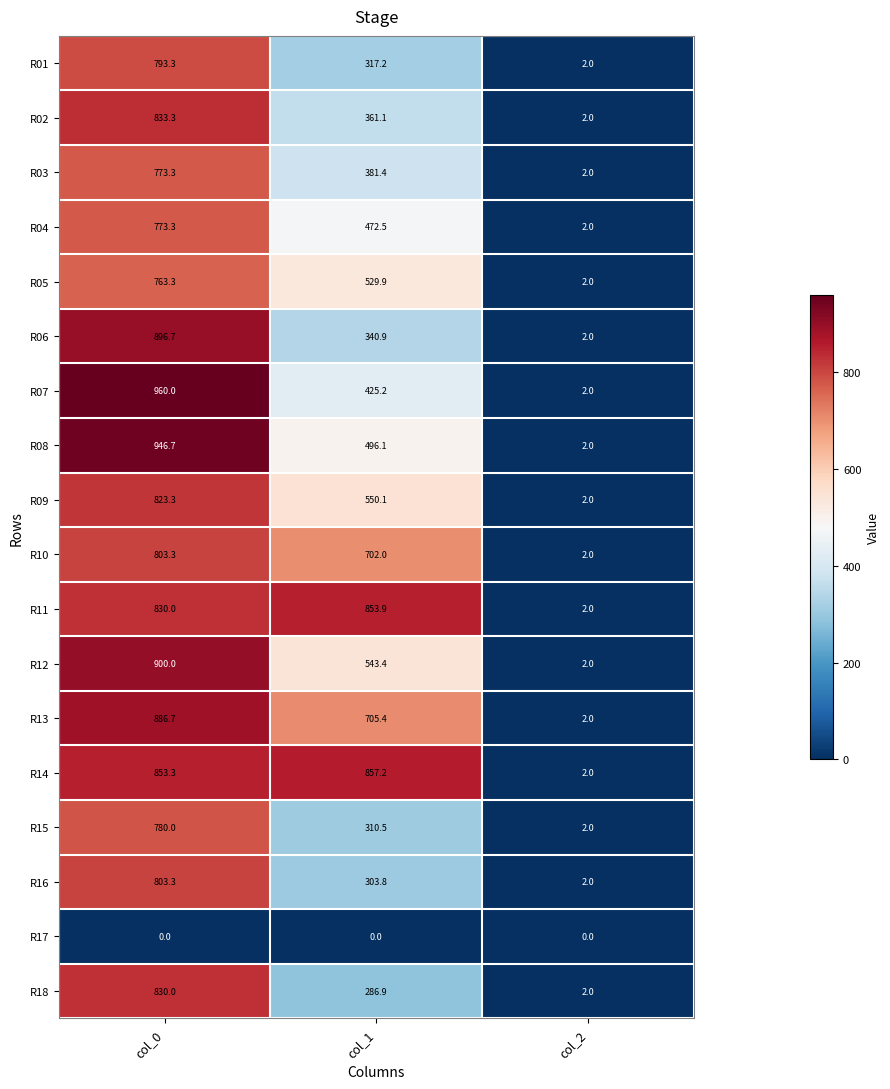

What is the total value across all series at col_2?

34.0